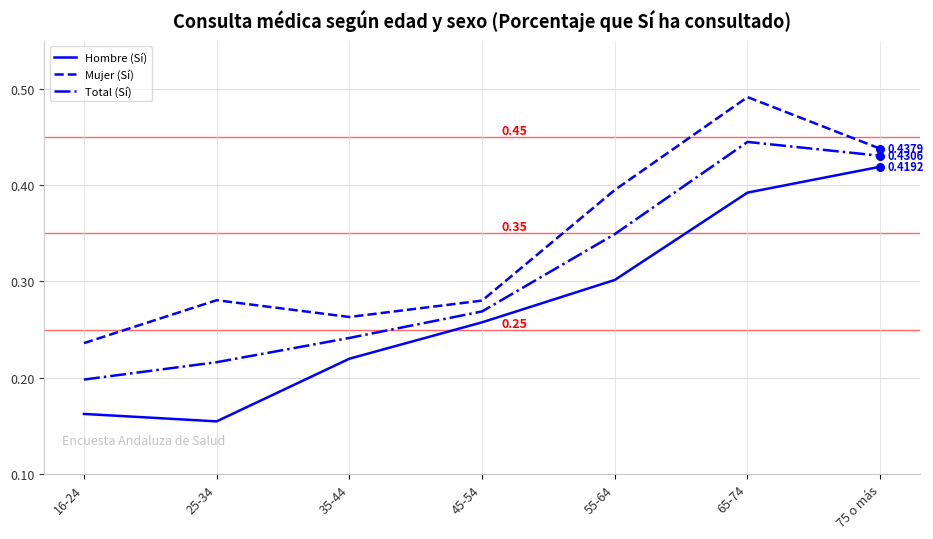

At which category is the sum across all series the highest?

65-74